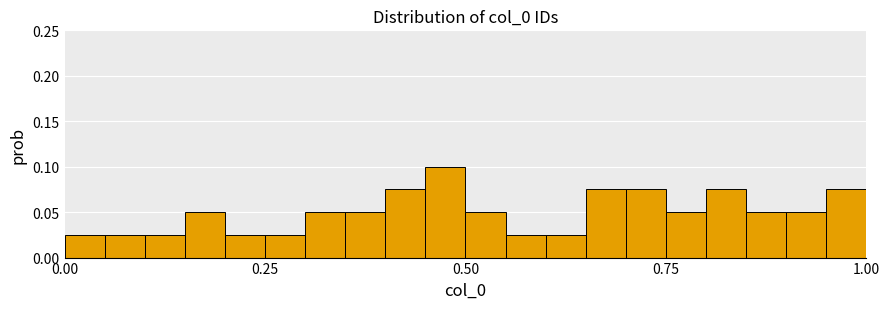

Around what value on the x-axis is the tallest bar? Give the approximate position of its centre, as read against the axis.

0.50